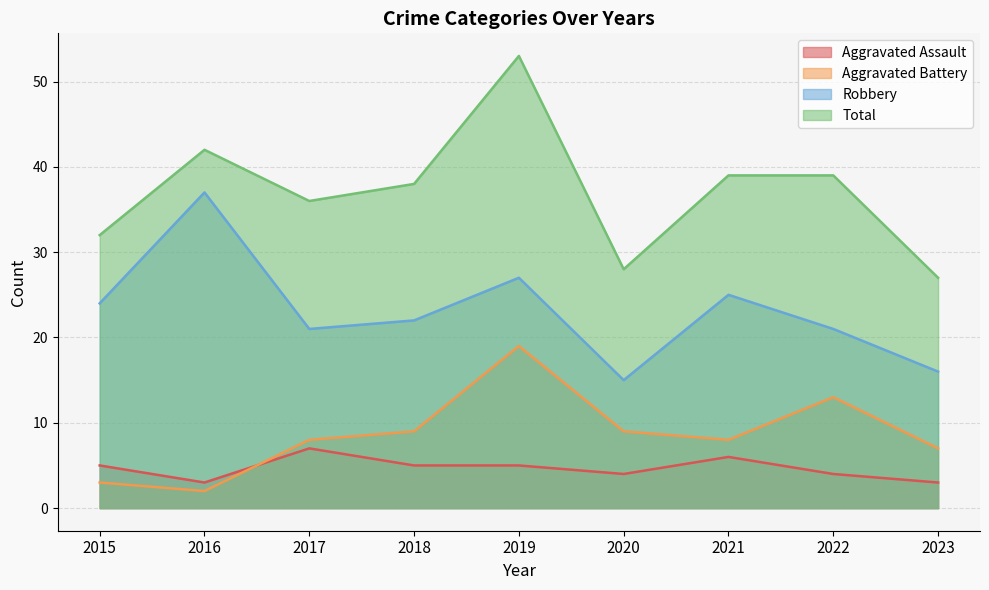

At how many categories does at least one series exceed 10?

9